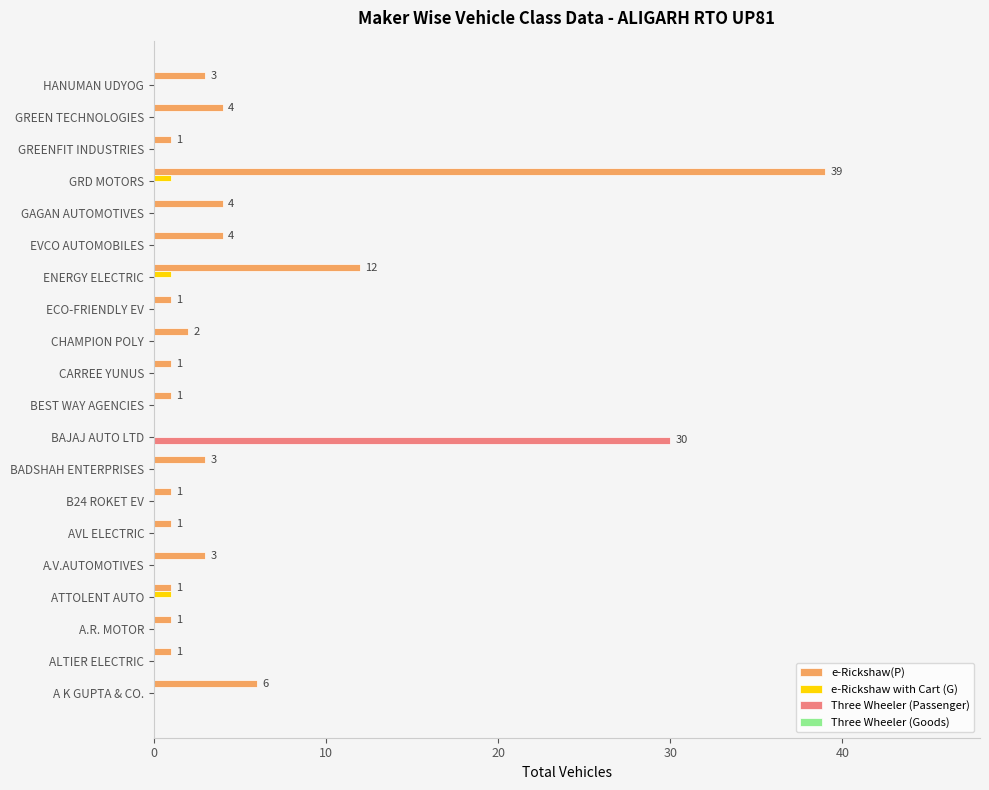

How many data points does each series have?

20